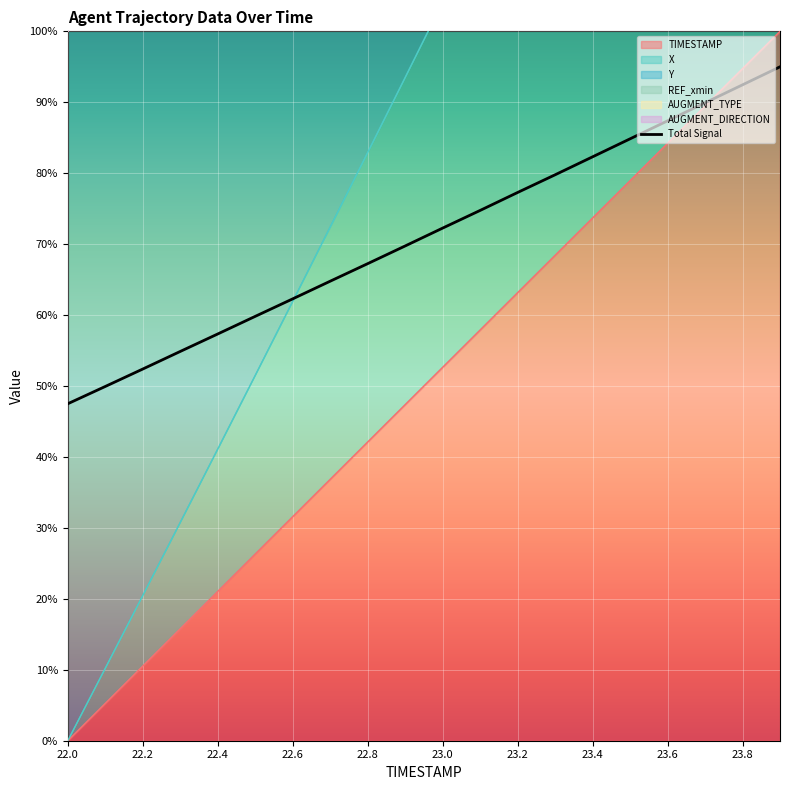

What is the difference between the maximum and minimum values?

47.5